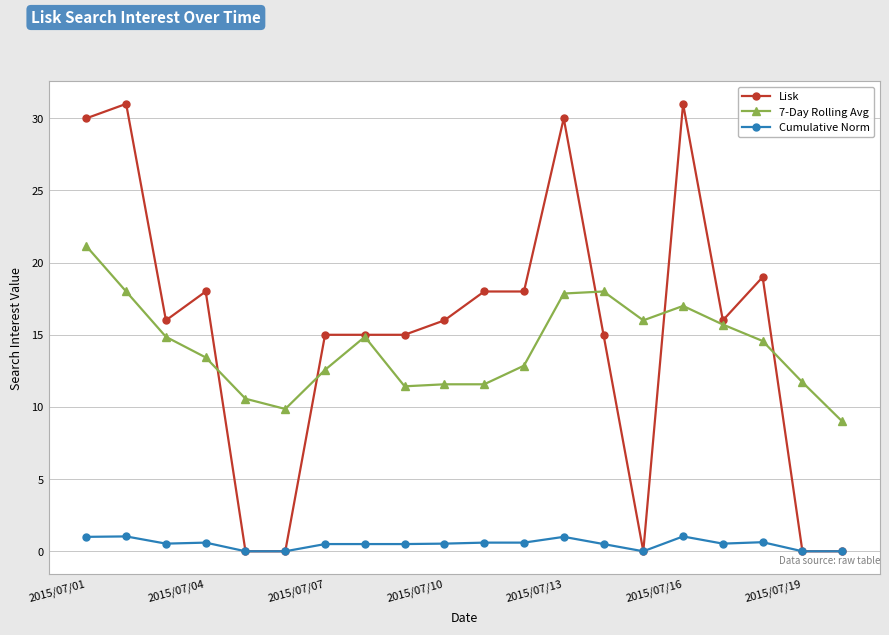

True or false: Cumulative Norm and 7-Day Rolling Avg cross at least once.

False